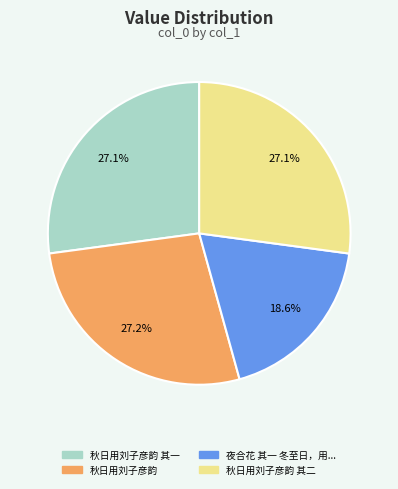

Does any single category account for the majority?

No